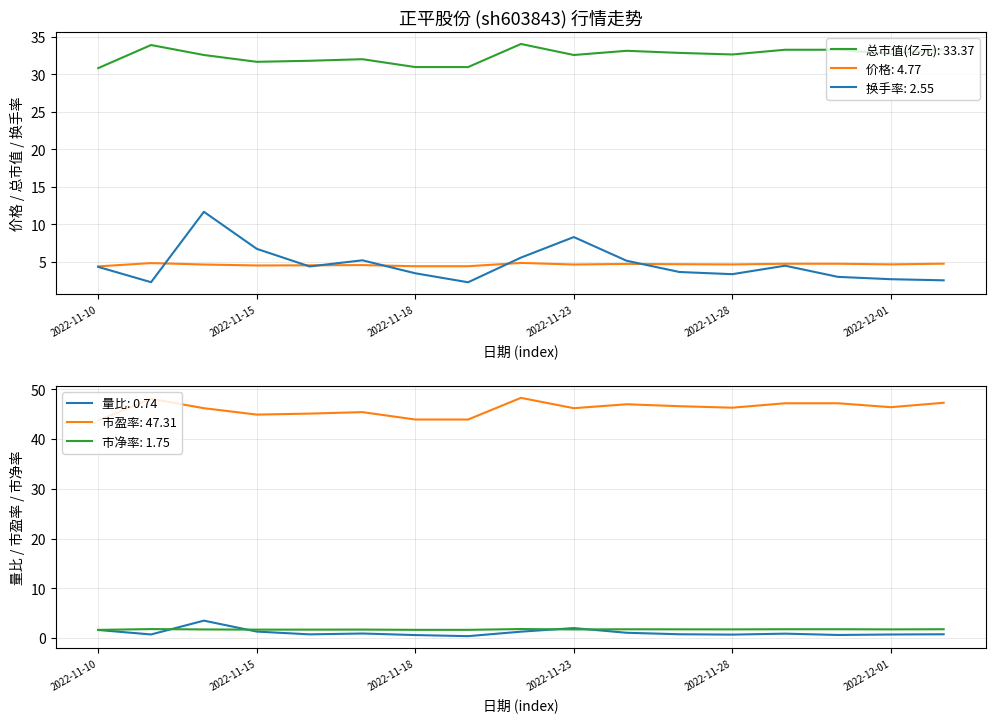

What is the label of the 8th point from the left?

2022-11-21